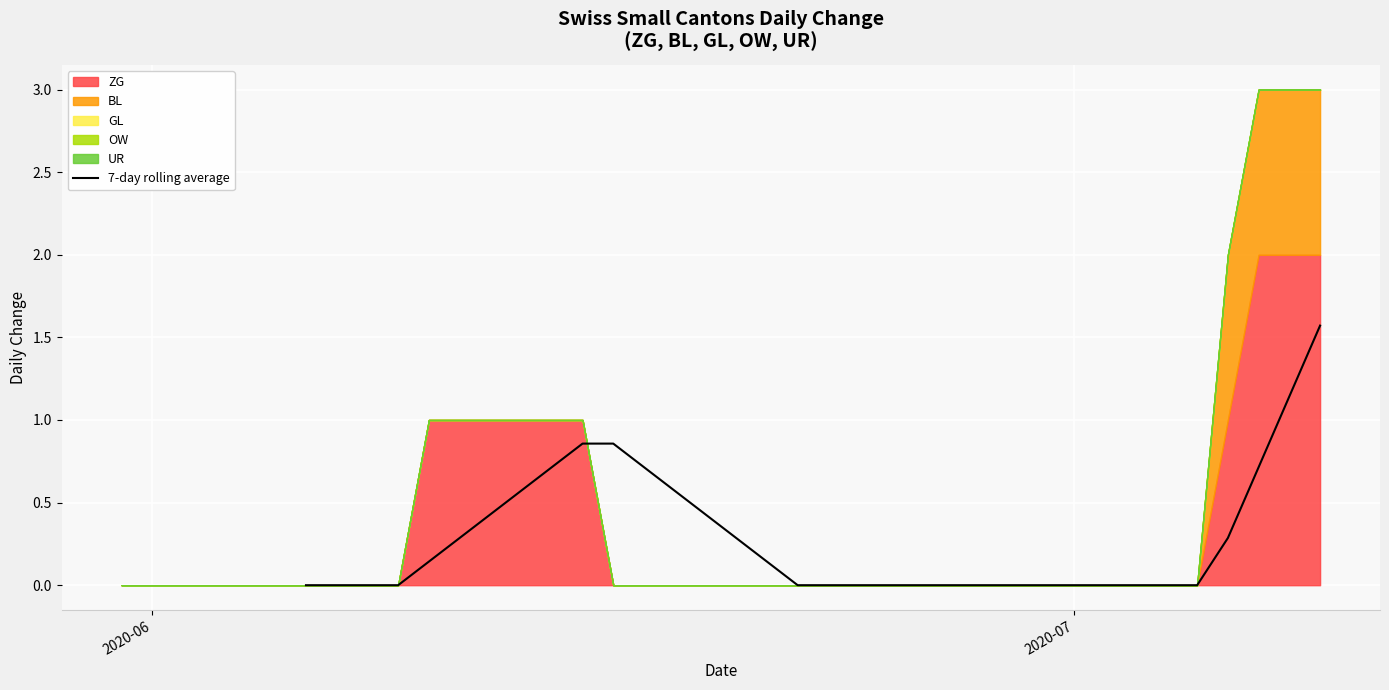

How many categories are shown in the chart?

34